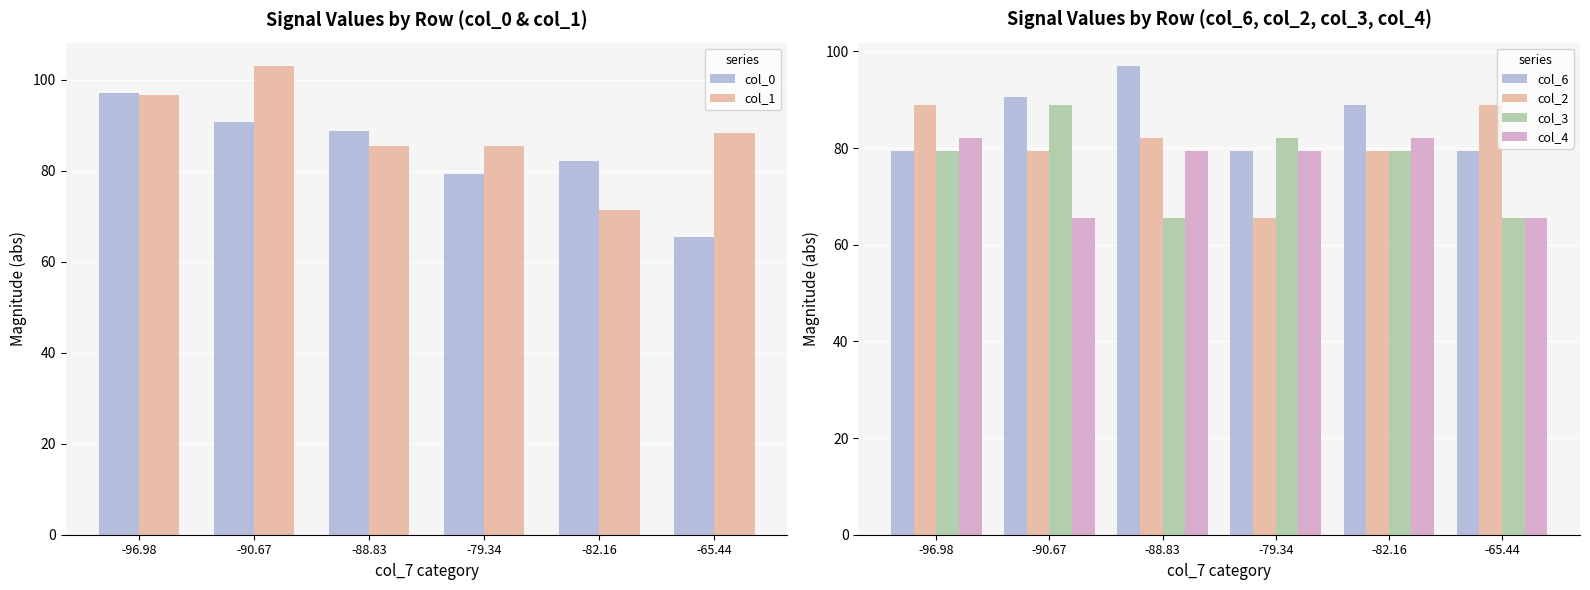

Which series has the widest spread of values?

col_0